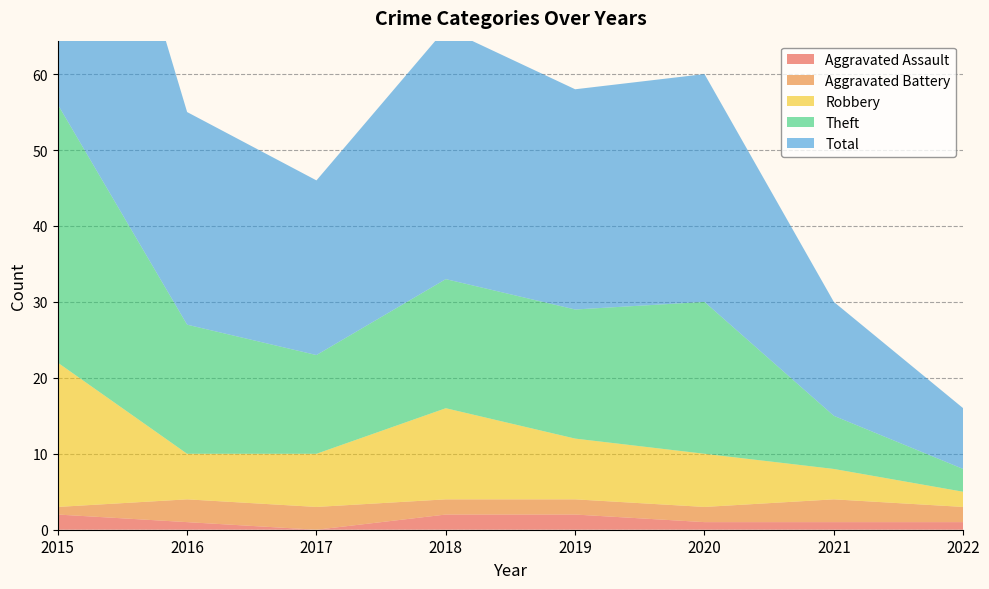

Reading left to right, what are all the values shown in this chart?

Aggravated Assault: 2	1	0	2	2	1	1	1
Aggravated Battery: 1	3	3	2	2	2	3	2
Robbery: 19	6	7	12	8	7	4	2
Theft: 34	17	13	17	17	20	7	3
Total: 56	28	23	33	29	30	15	8